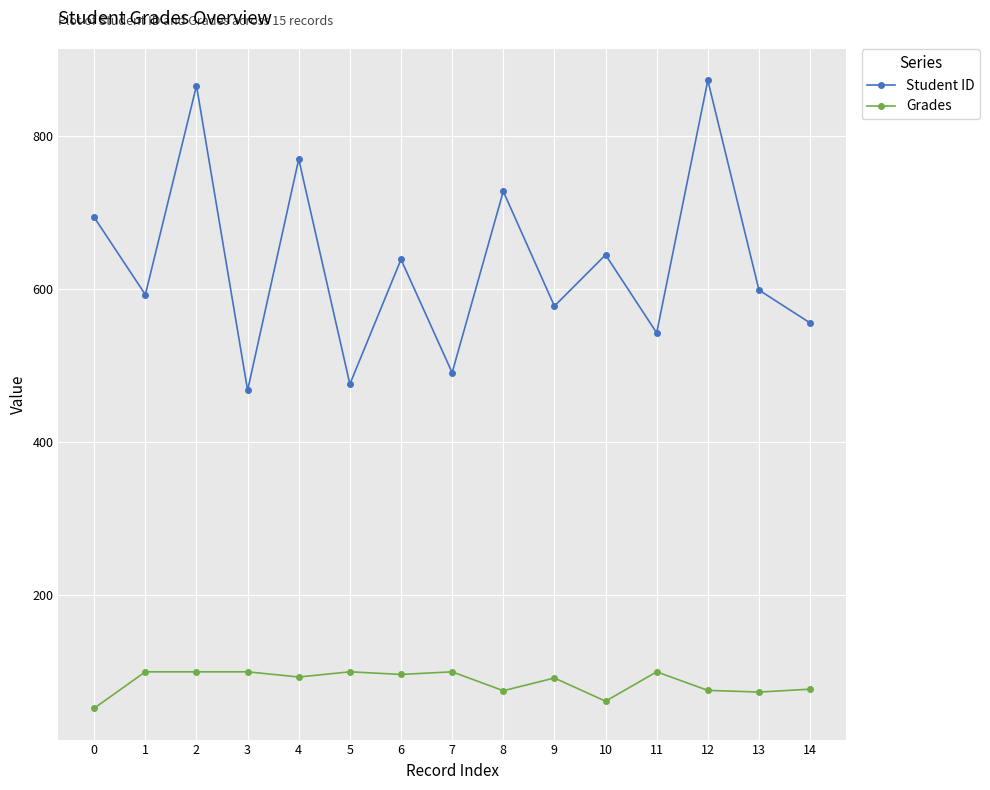

At how many categories does at least one series exceed 584?

9